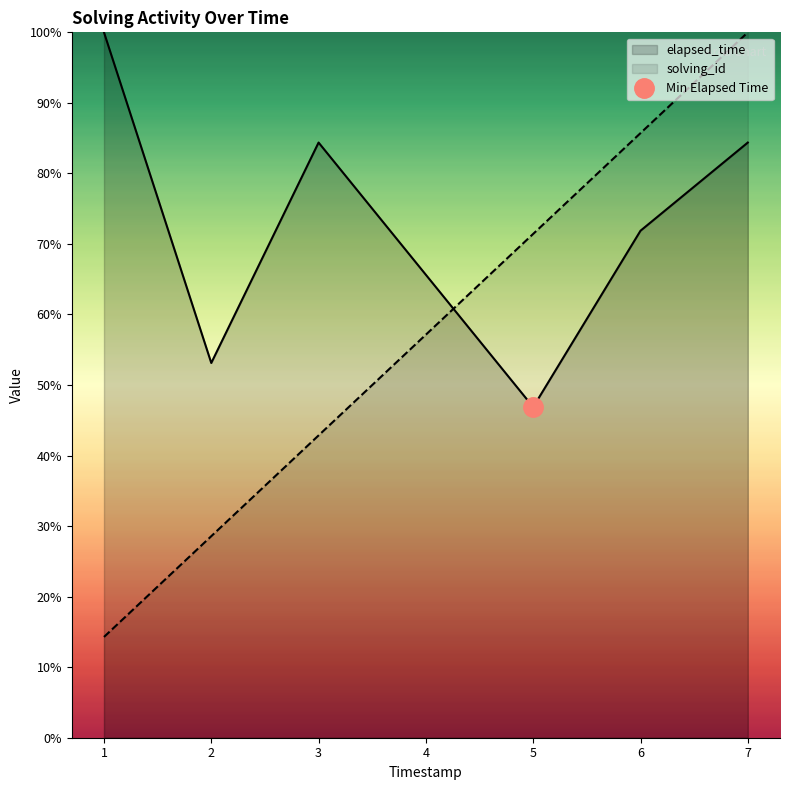

What is the maximum value for solving_id?

100.0